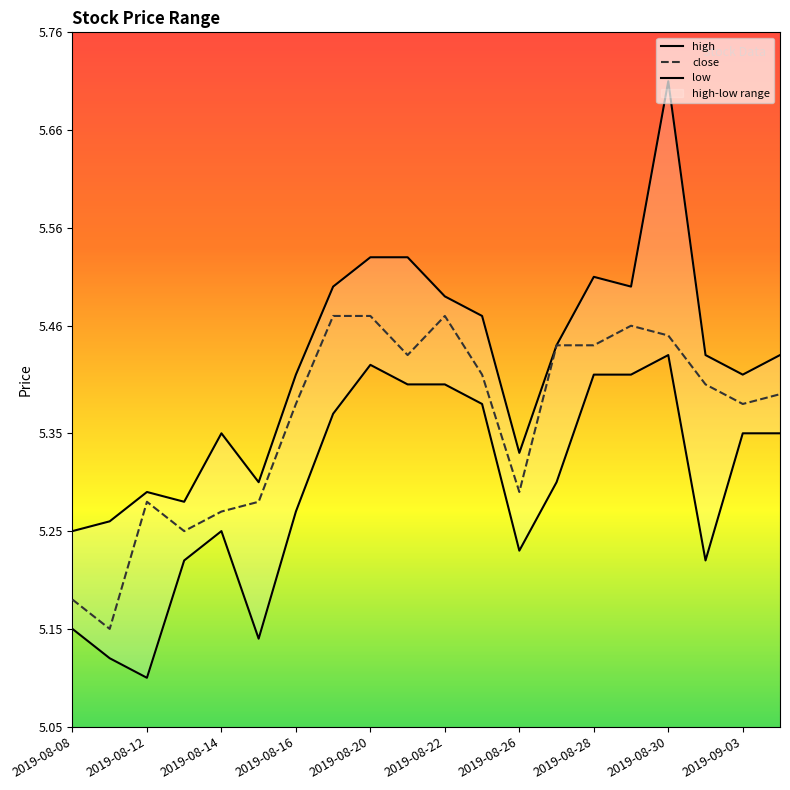

True or false: low and high intersect in this chart.

False